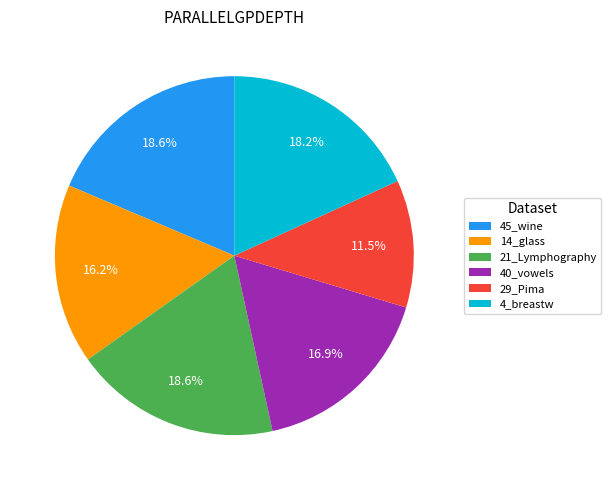

Combined, do 21_Lymphography and 29_Pima account for over 50%?

No